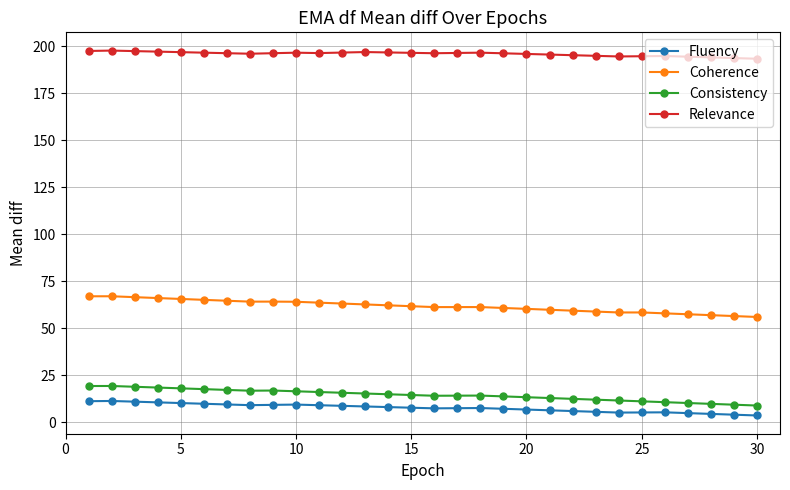

What is the difference between the second highest and second lowest values in the Consistency series?

9.9